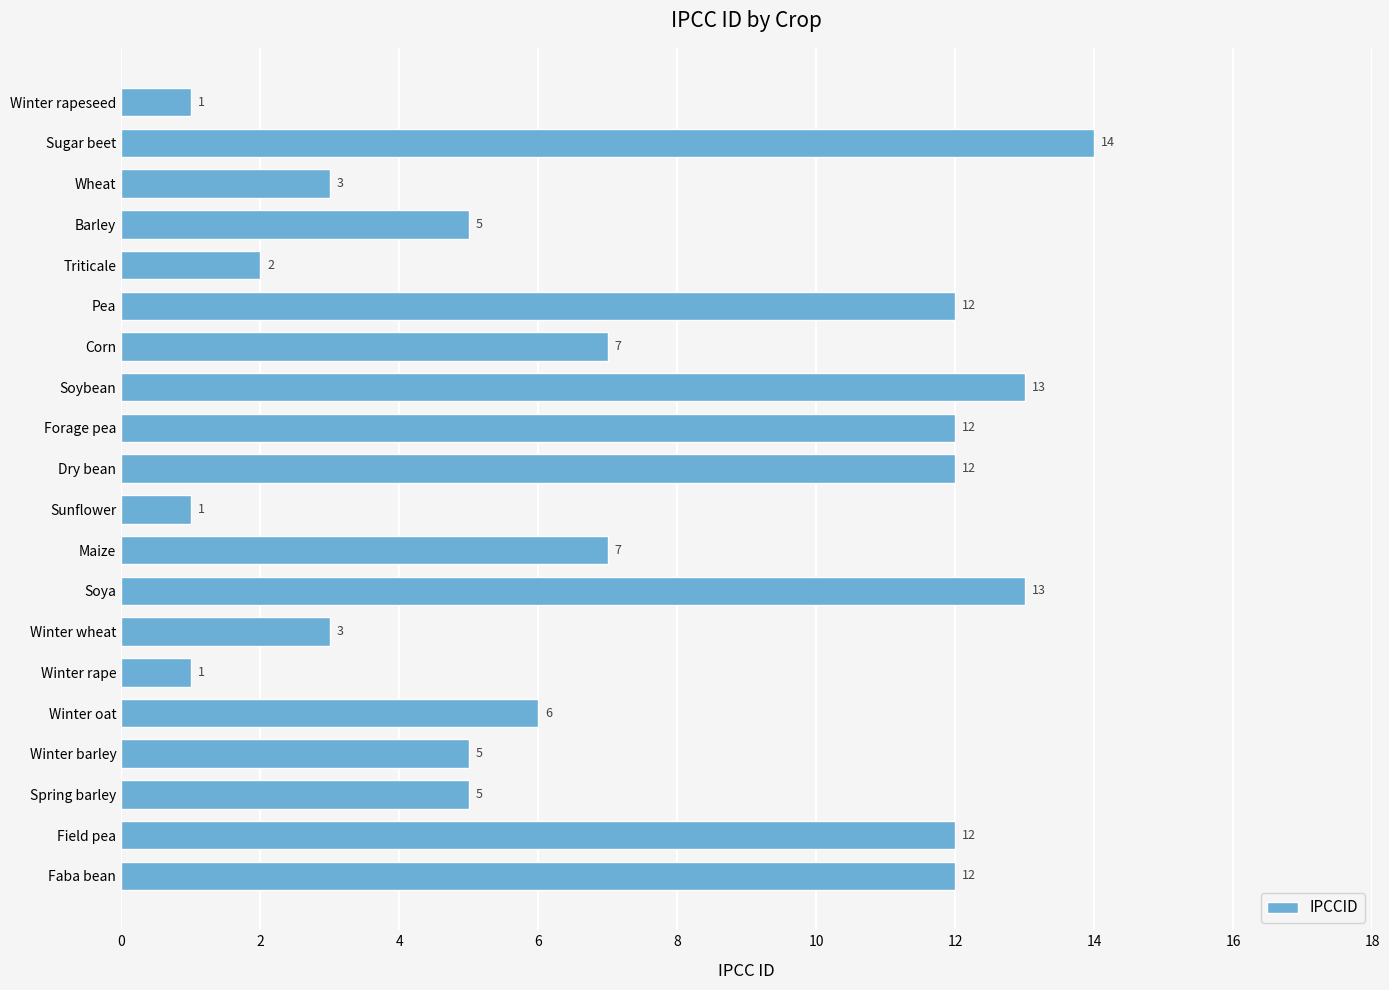

Does the chart contain stacked bars?

No